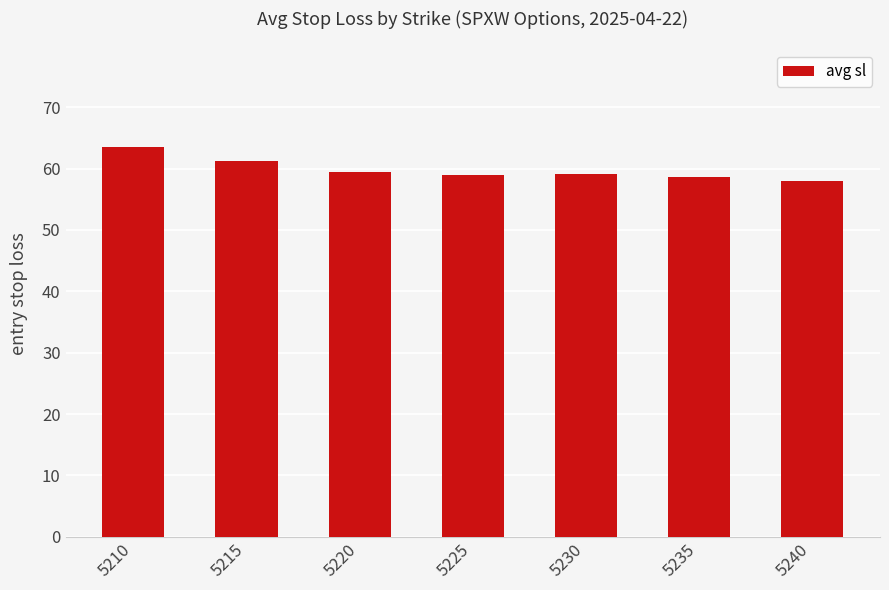

What is the smallest value displayed?

57.9